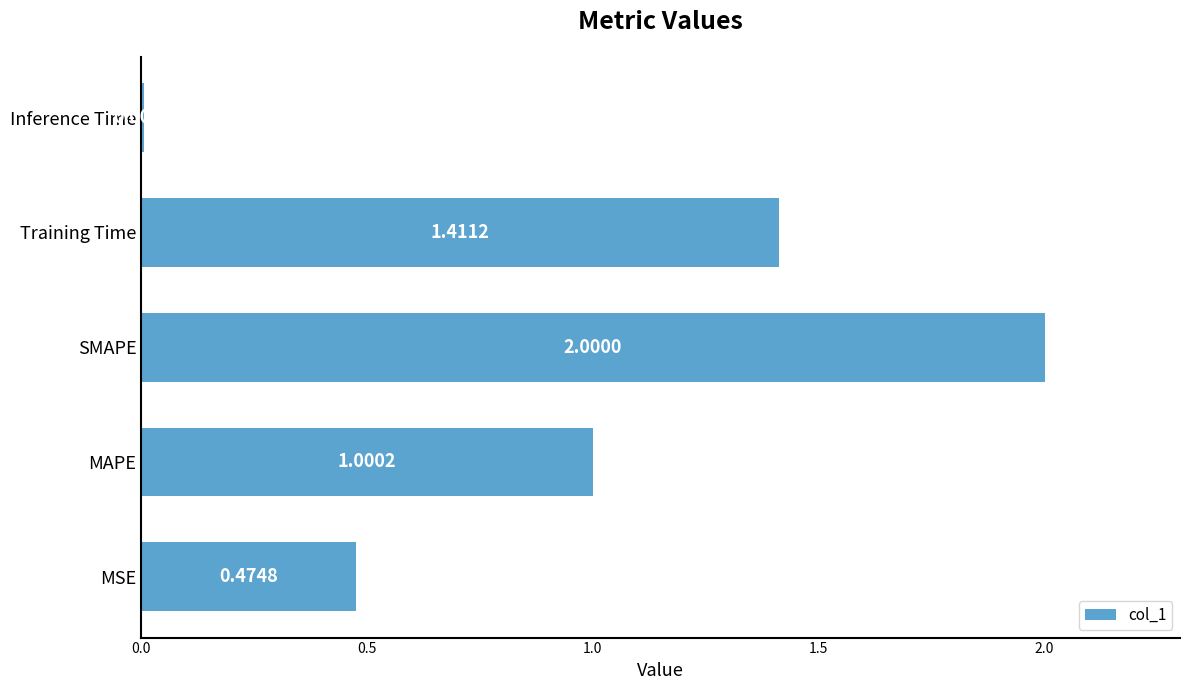

Between SMAPE and MAPE, which is larger?

SMAPE